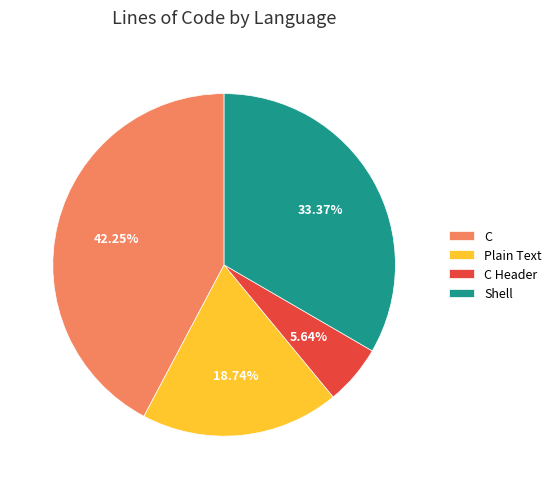

What percentage is the C Header slice, to the nearest percent?

6%